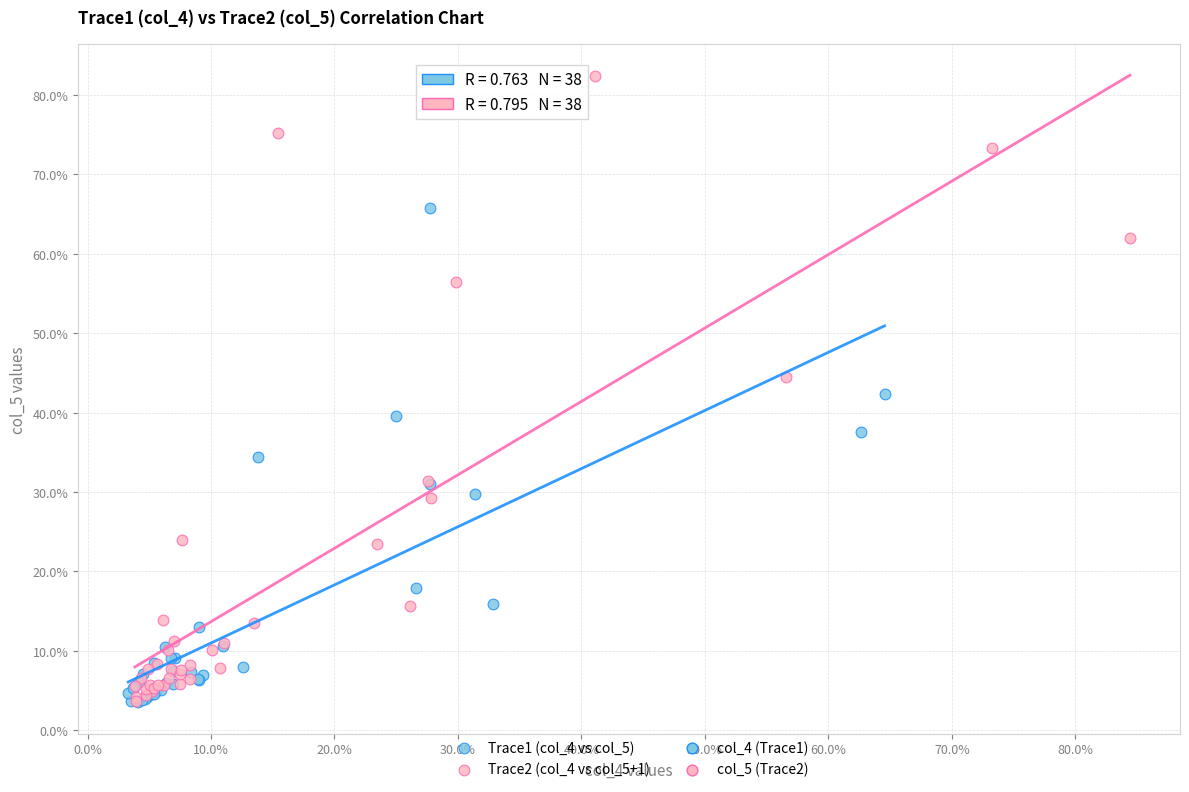

Which series has the largest Y range (max minus min)?

Trace2 (col_4 vs col_5+1)